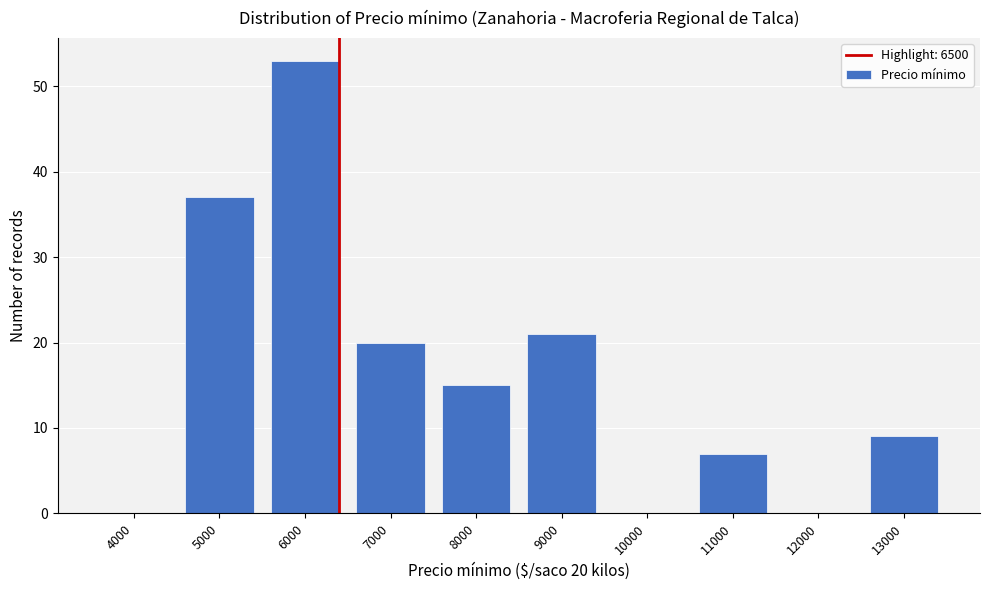

Reading right to left, what are all the values shown in this chart?

13000=9	12000=0	11000=7	10000=0	9000=21	8000=15	7000=20	6000=53	5000=37	4000=0